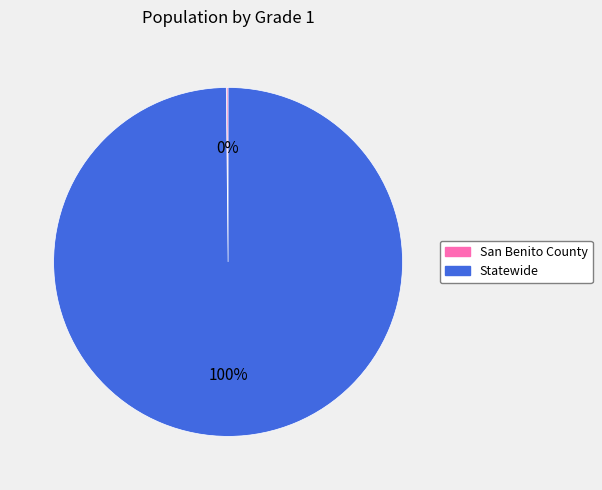

Which category has the biggest portion of the pie?

Statewide